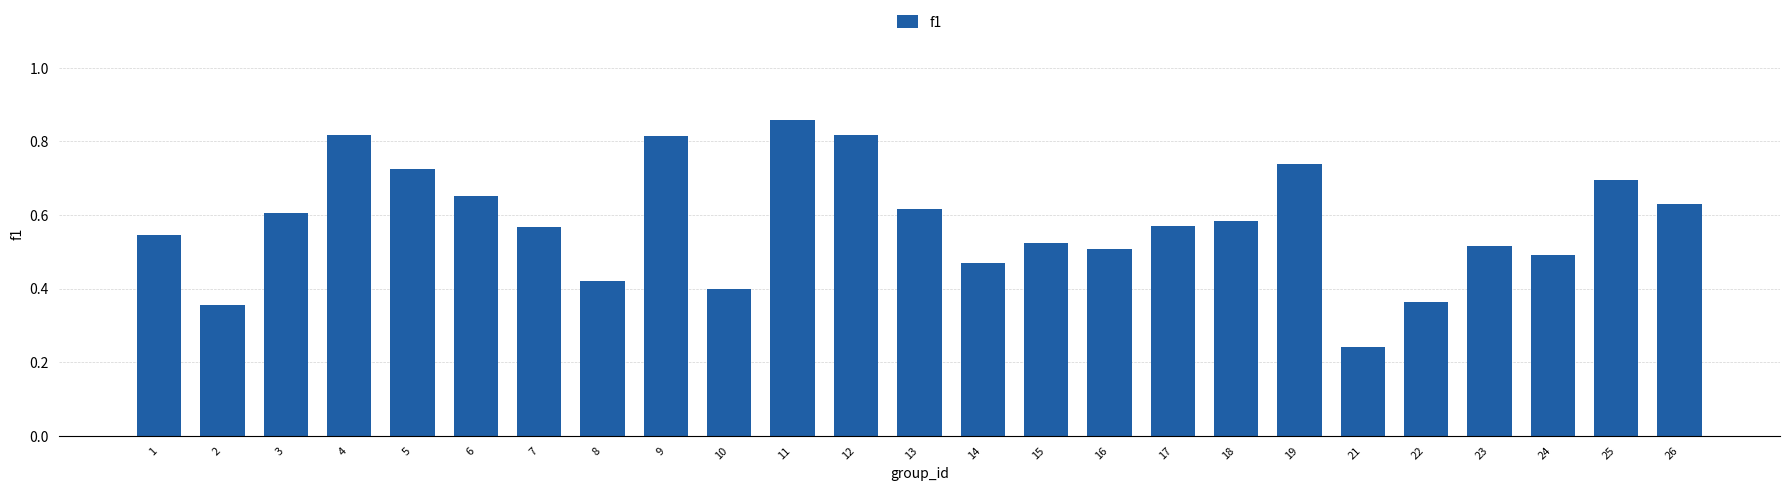

How many bars are there in total?

25